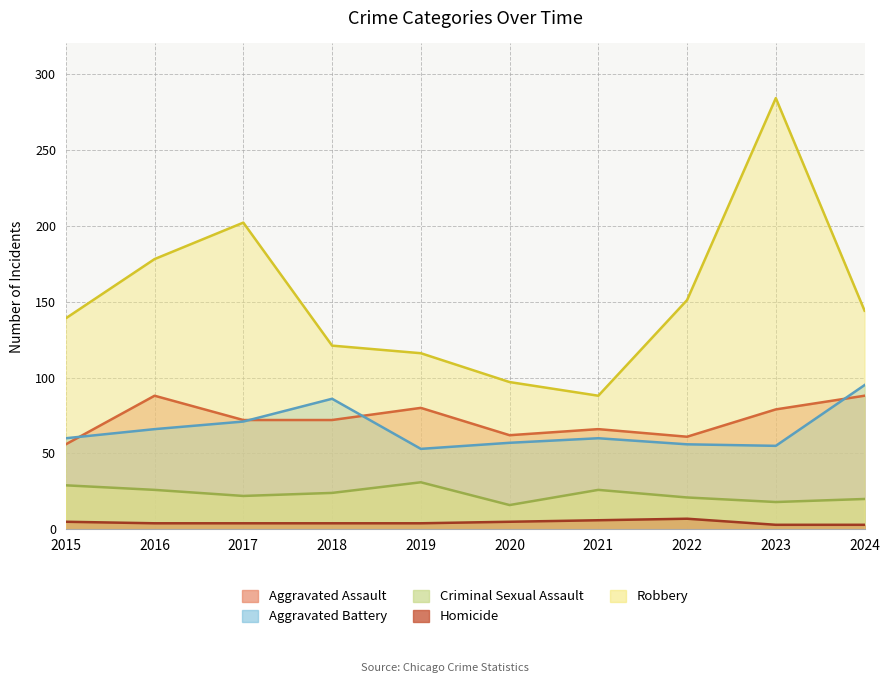

What is the sum of the Aggravated Battery values at 2021 and 2023?

115